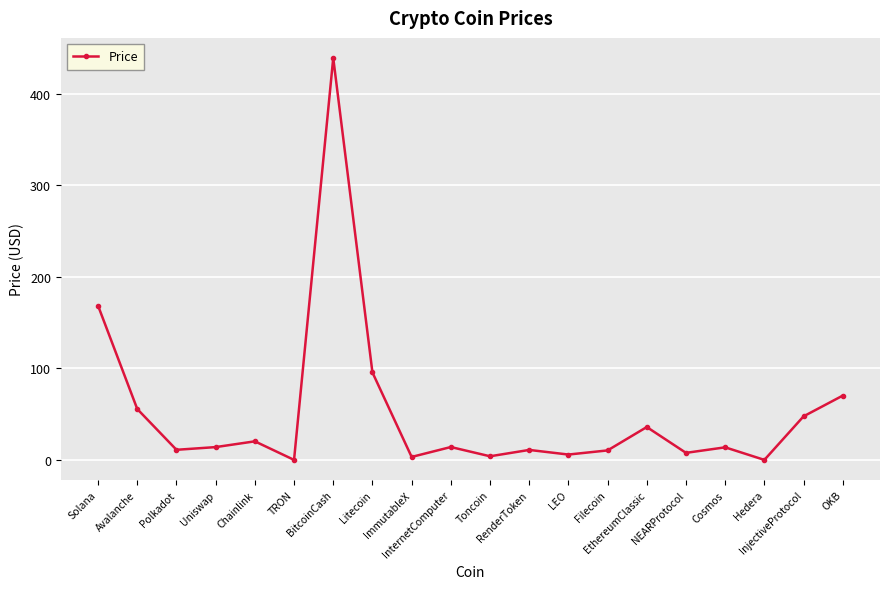

How many values exceed 14?

10